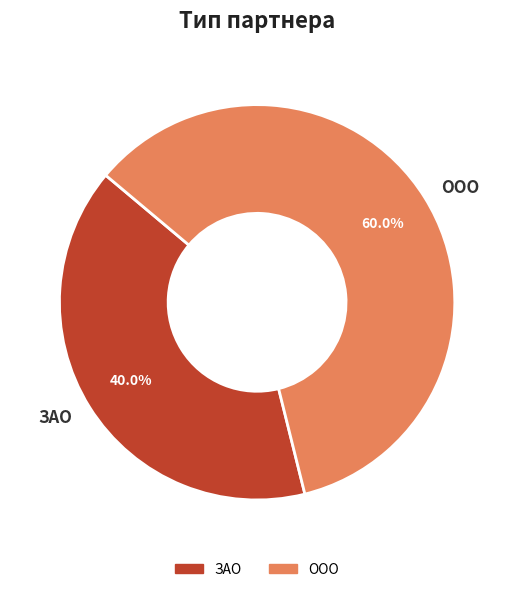

Rank the categories by value from lowest to highest.

ЗАО, ООО